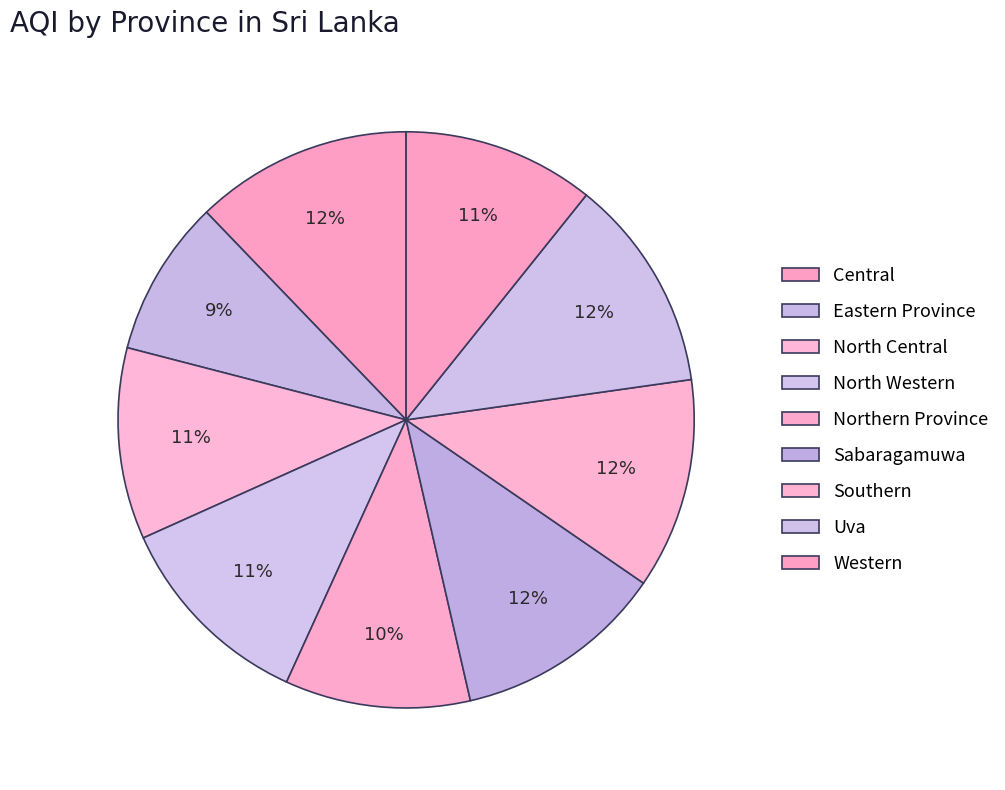

Approximately how many times larger is the value at Southern compared to Eastern Province?

1.3